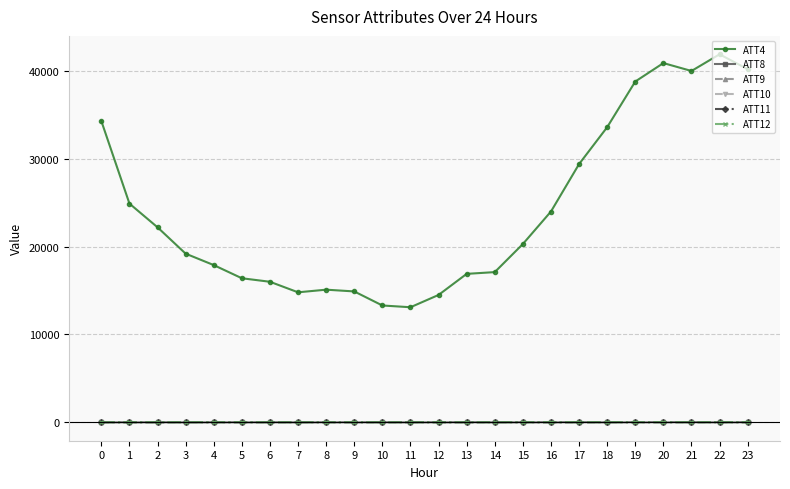

The ATT9 series shows 18.9 at 23. True or false?

True